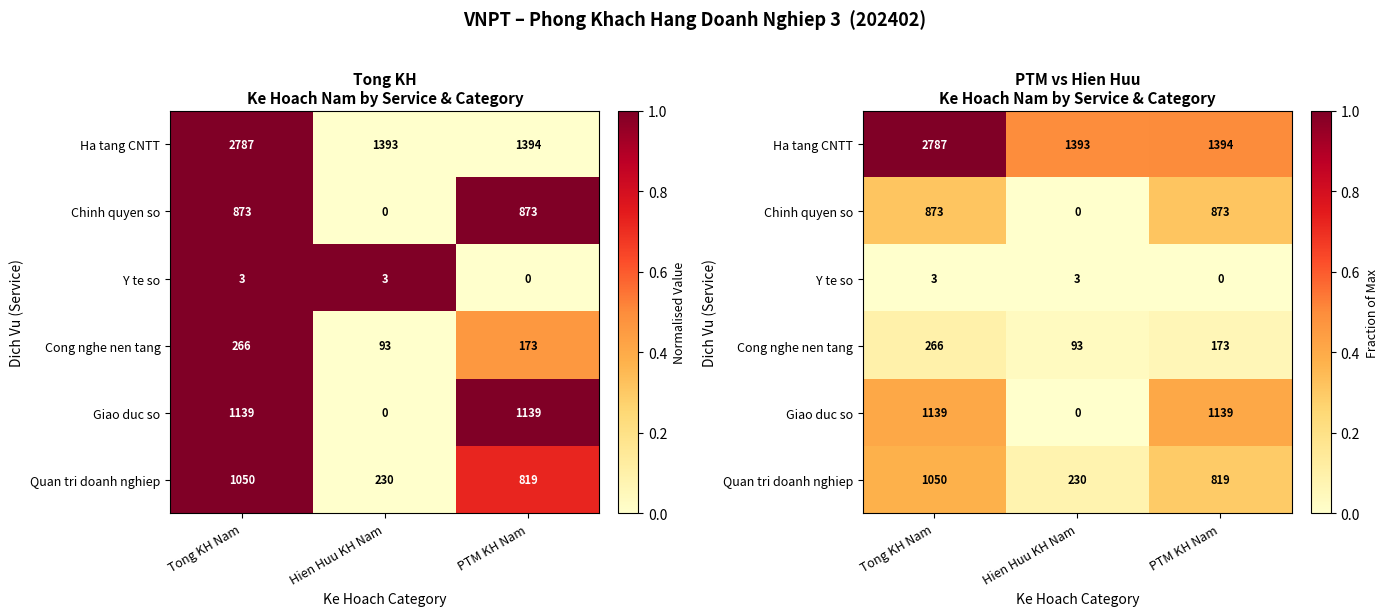

How many series are shown in this chart?

6